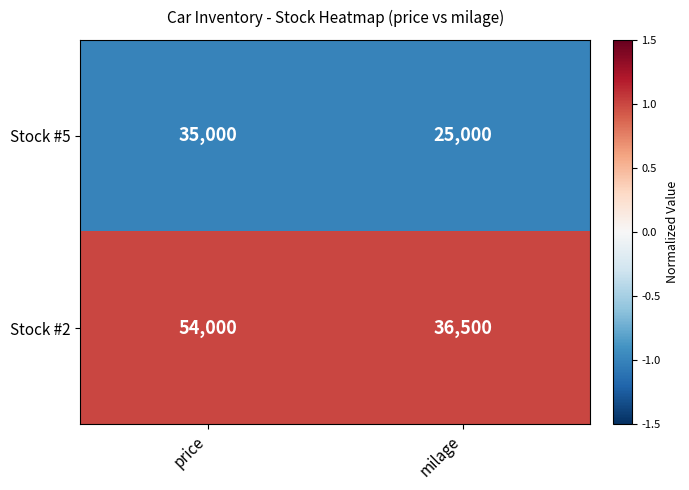

Which series has the widest spread of values?

Stock #2